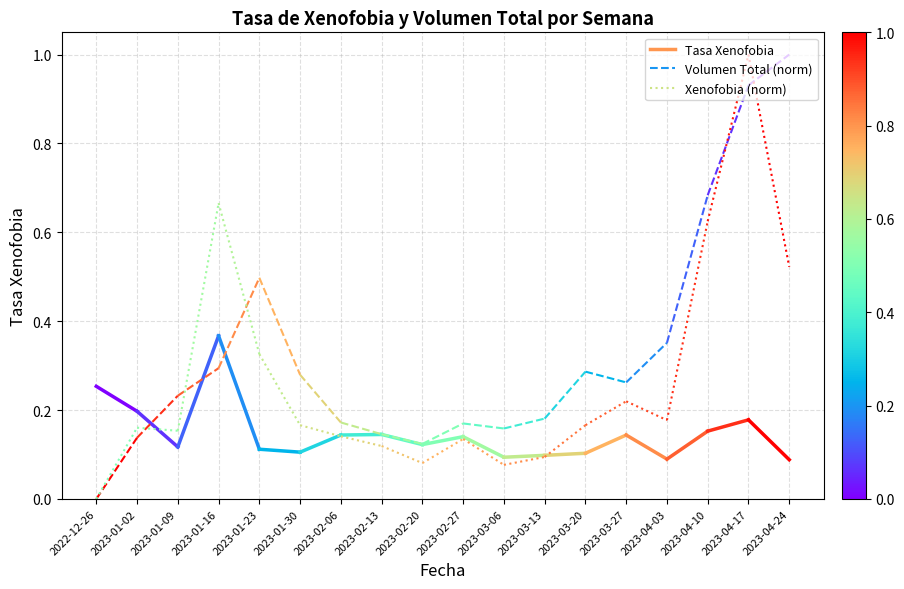

At 2023-01-02, list the series in order from smallest to largest.

Volumen Total (norm), Xenofobia (norm), Tasa Xenofobia